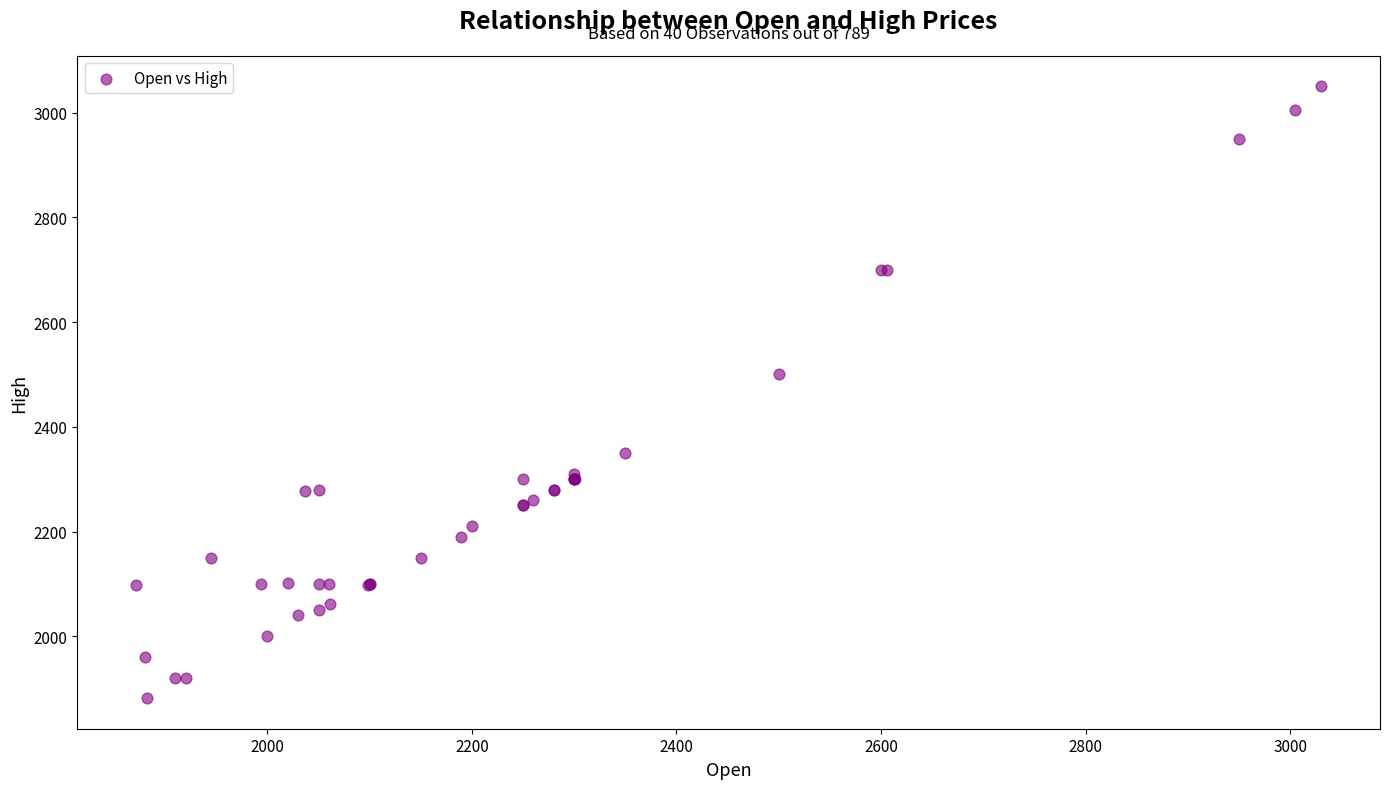

What Y value in the scatter plot is closest to 2466?

2500